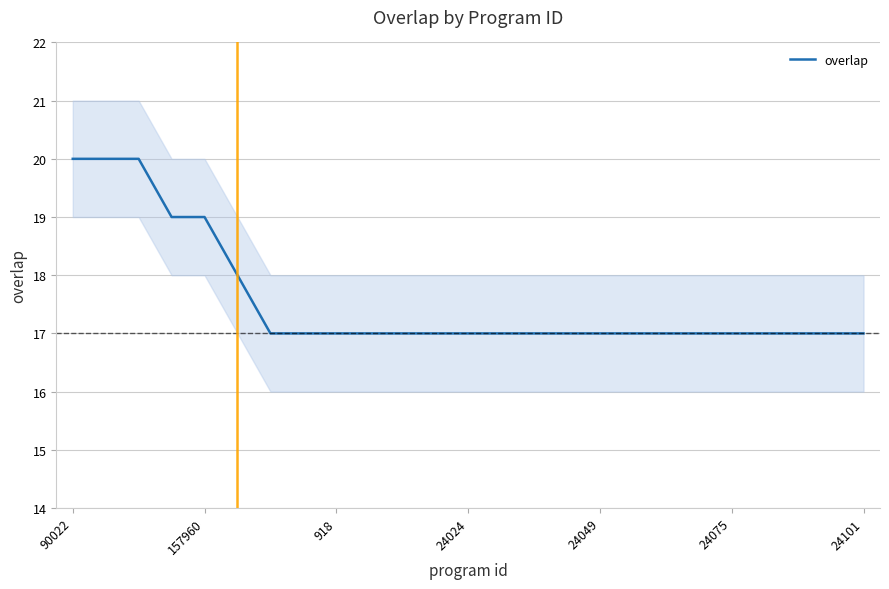

True or false: the data shows 17 at 22.

True